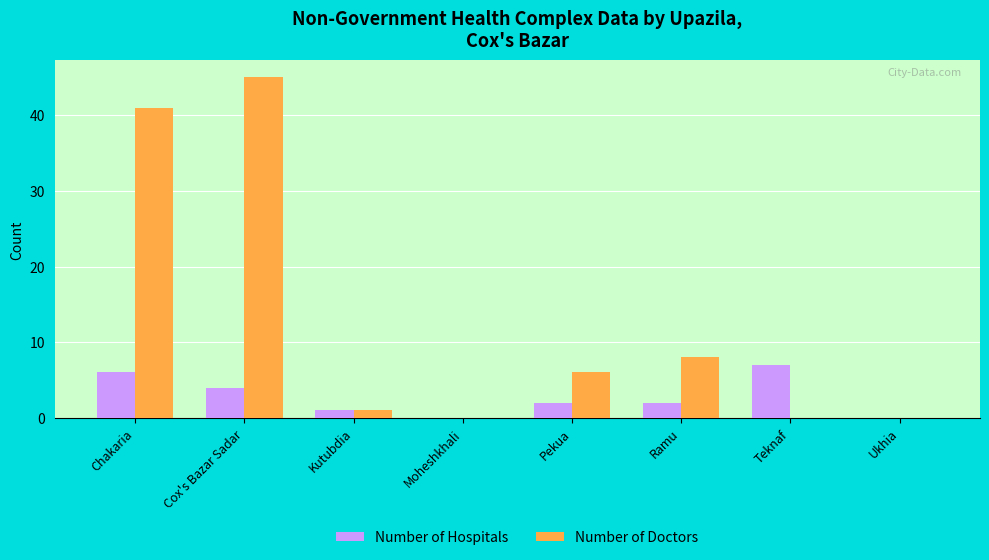

Which category has the highest value in the Number of Hospitals series?

Teknaf